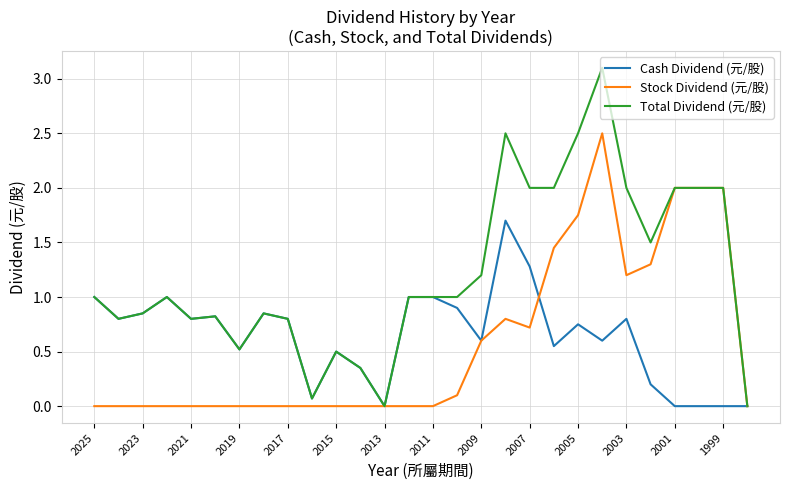

List the series in order of their peak value, highest first.

Total Dividend (元/股), Stock Dividend (元/股), Cash Dividend (元/股)